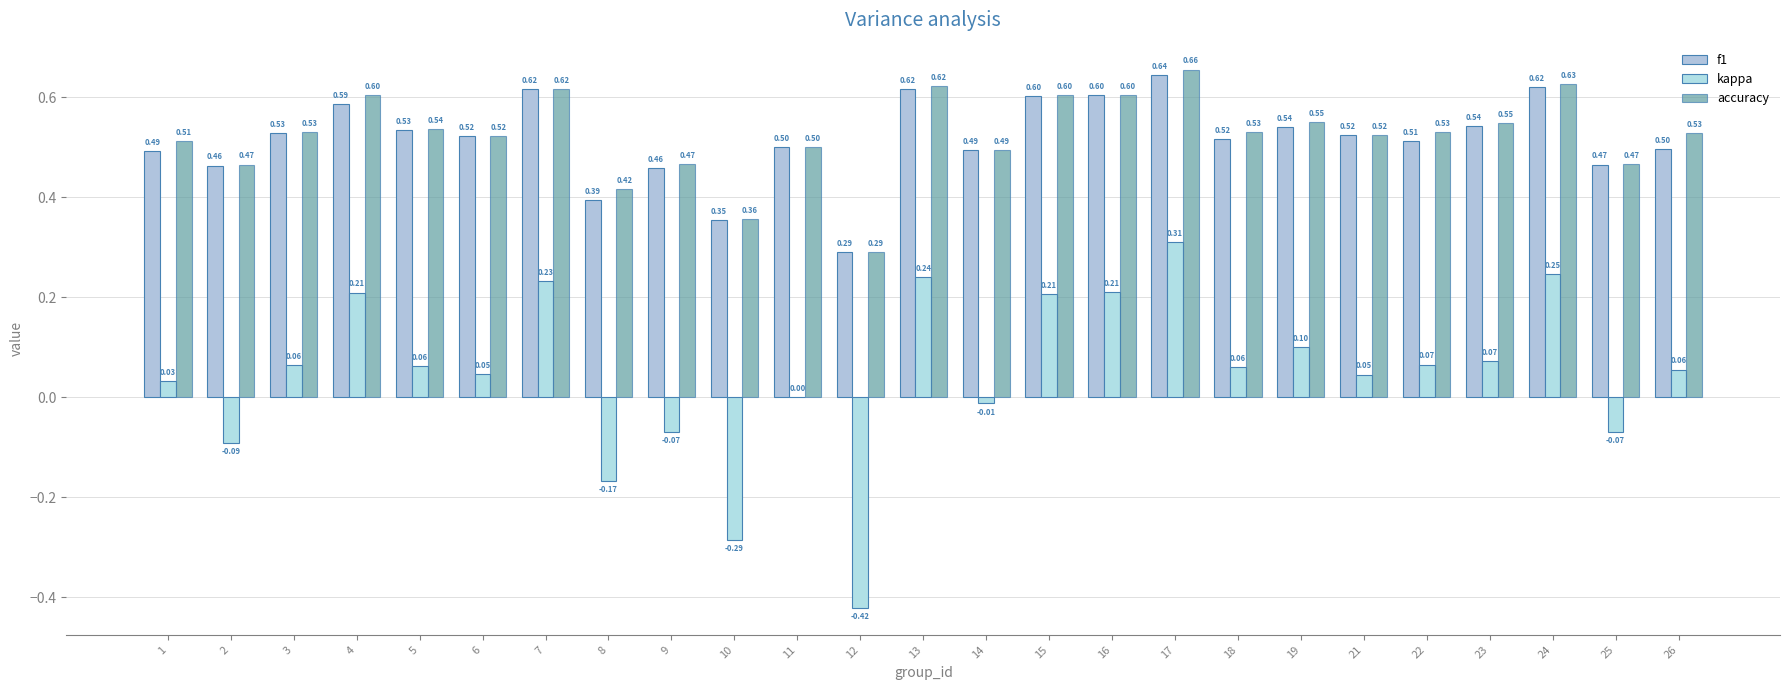

Read the f1 value at 26.

0.5